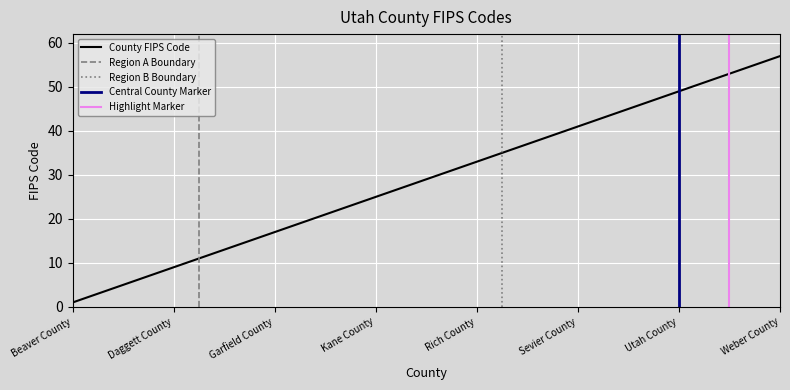

The value of County FIPS Code at Utah County is 72. True or false?

False